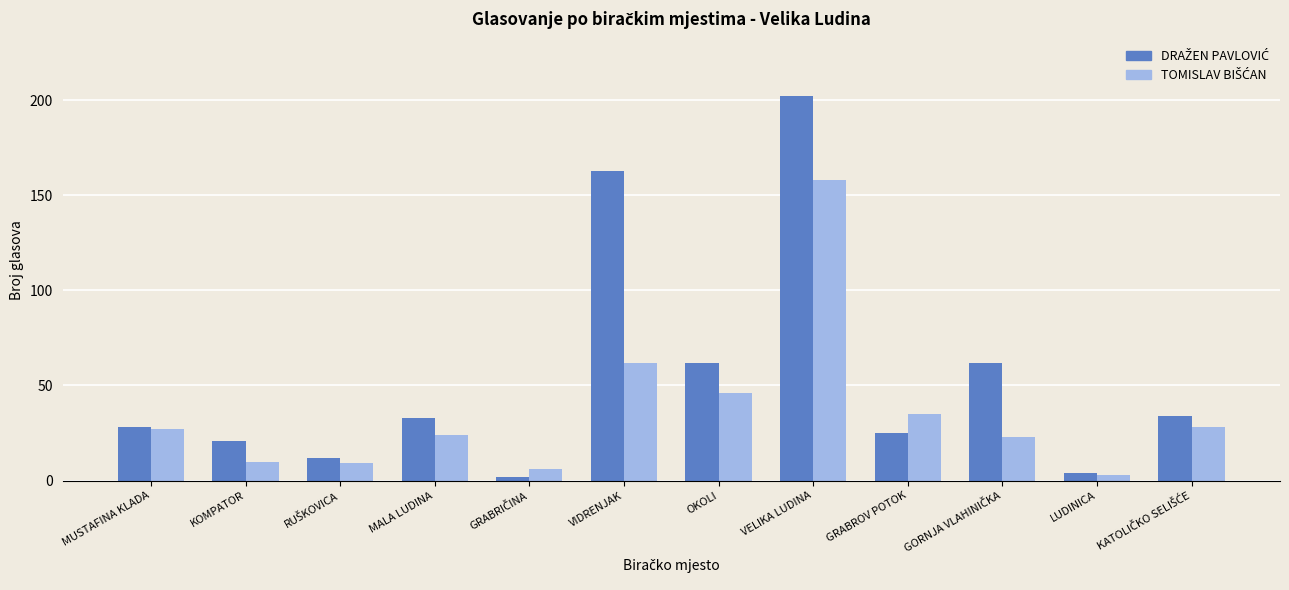

What is the greatest value displayed?

202